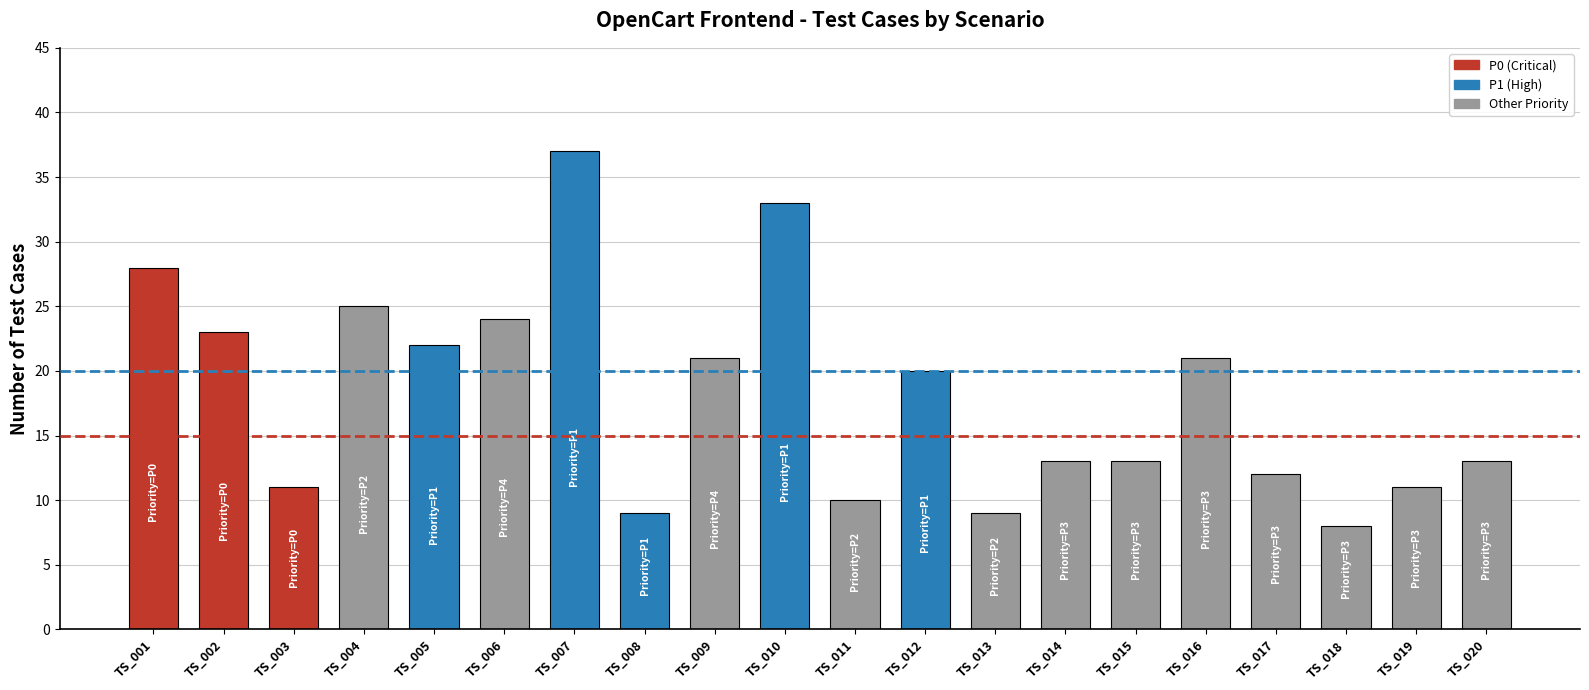

Which has a higher value, TS_006 or TS_019?

TS_006